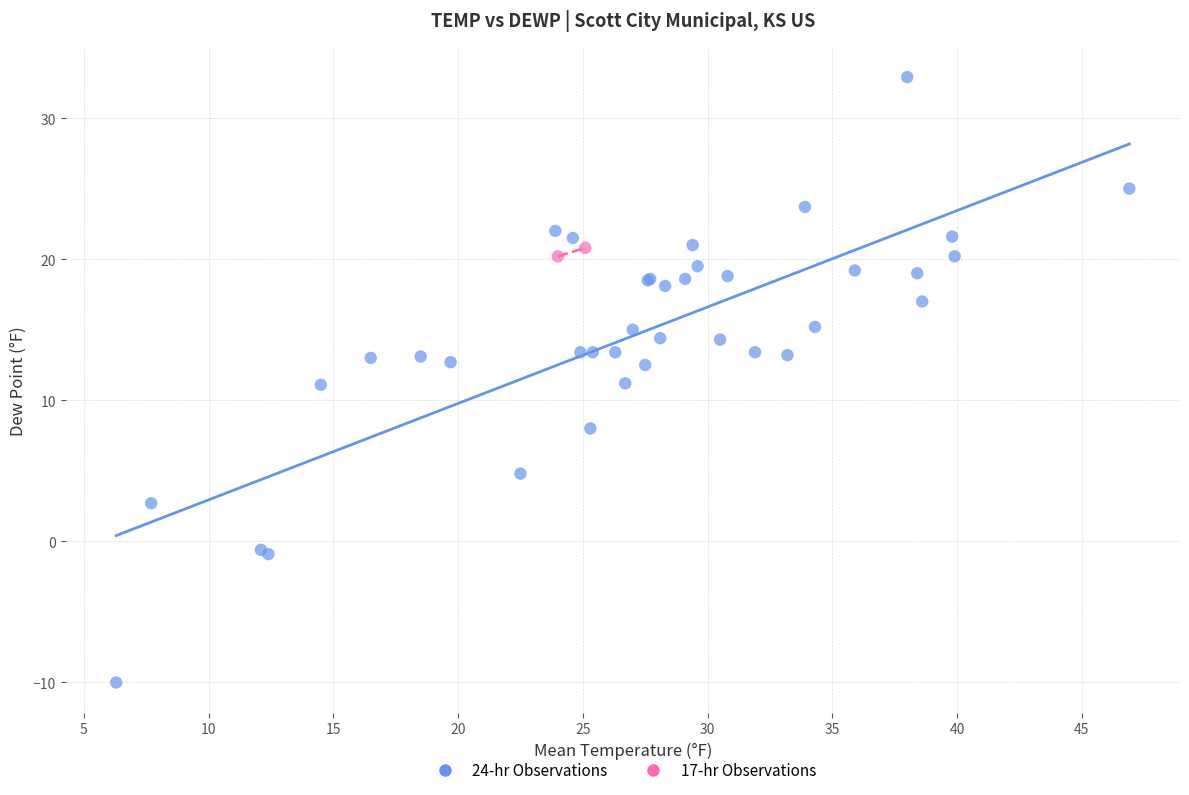

What are all the series names shown in the legend?

24-hr Observations, 17-hr Observations